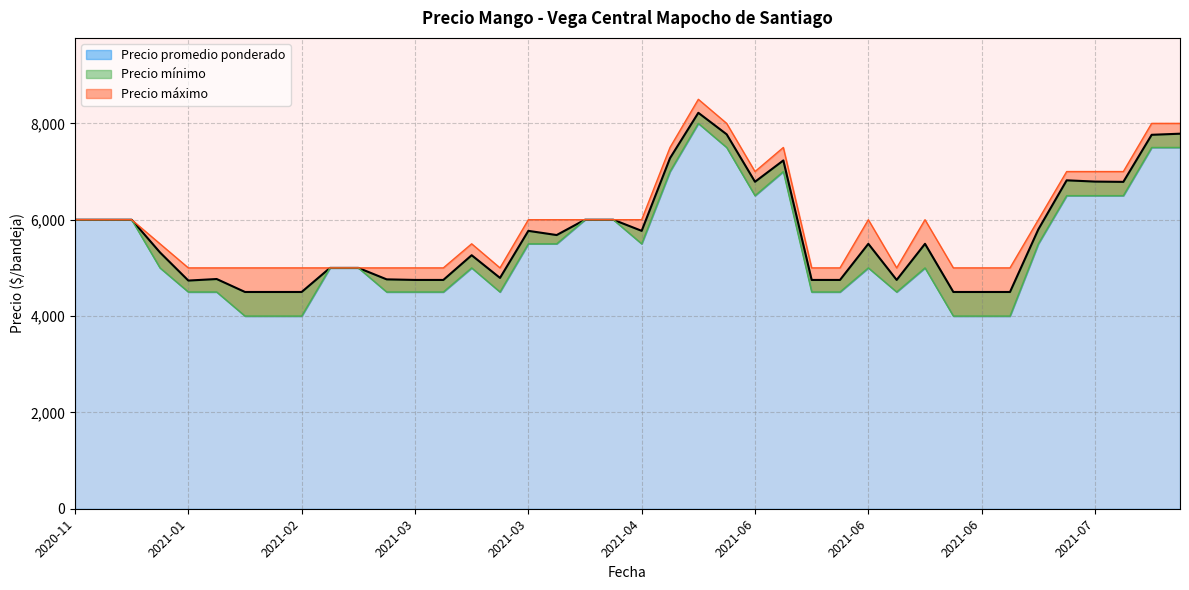

The value of Precio maximo at 2021-02-22 is 6844. True or false?

False